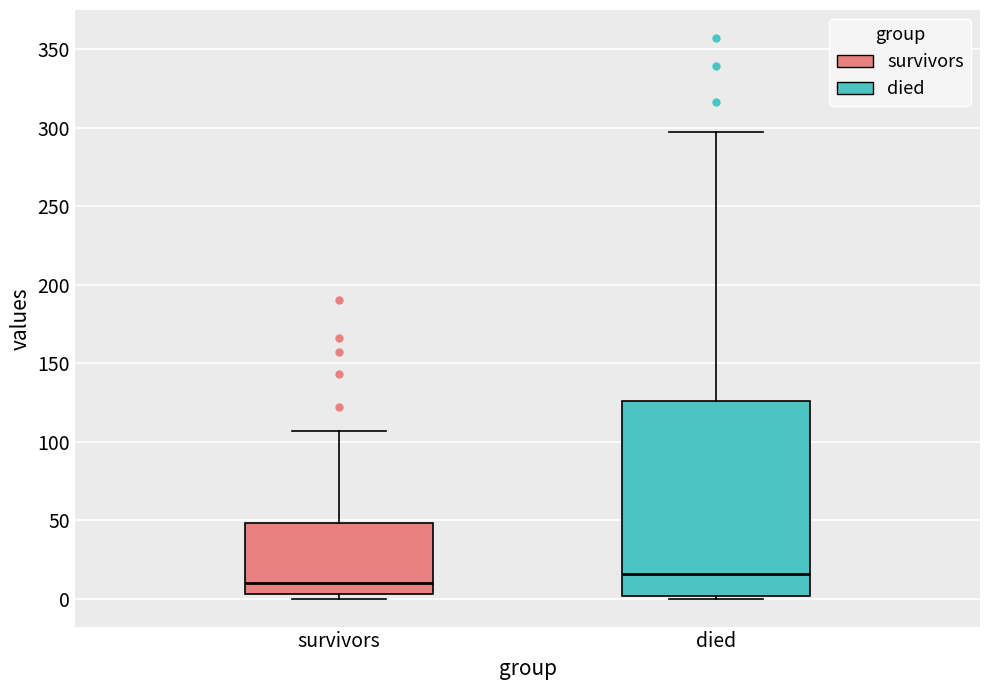

Where is the lower edge of the box for died on the y-axis? The values are not printed on the chart, so give them approximately, as read against the axis.

0